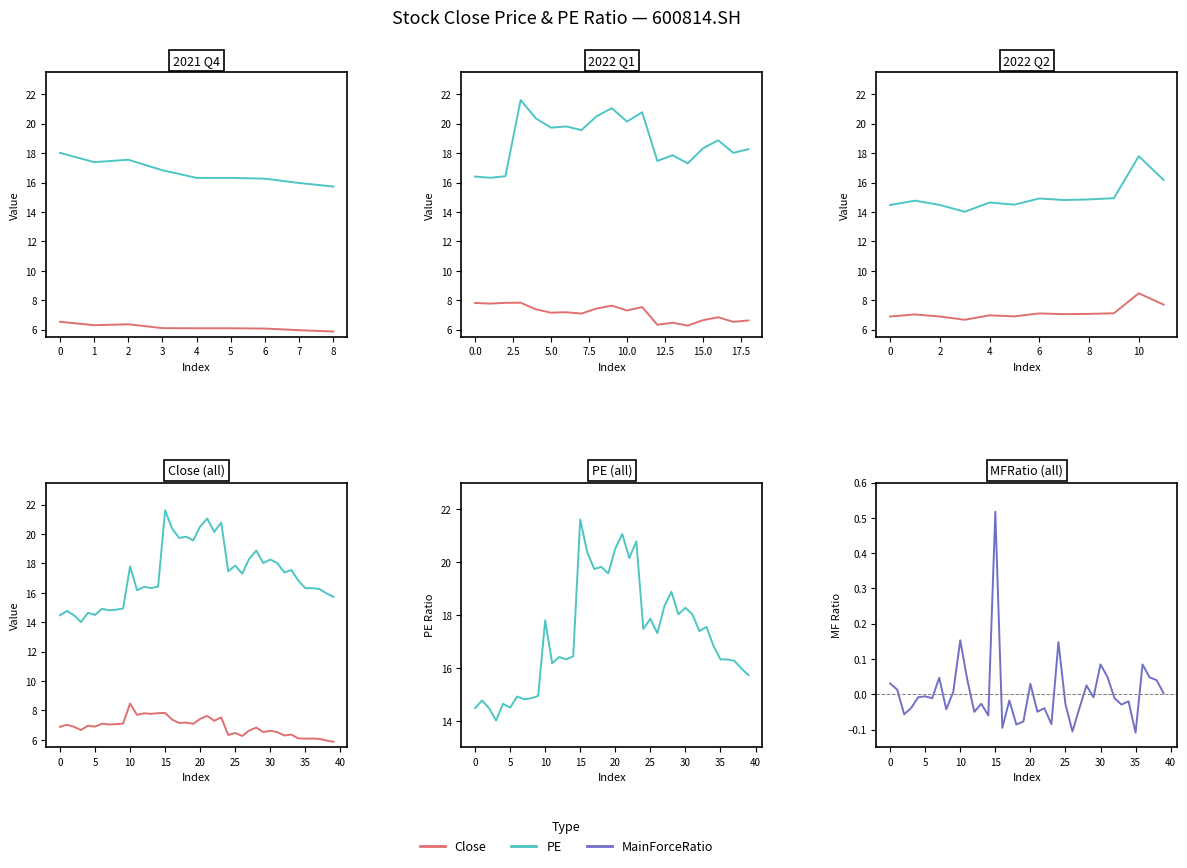

How many interior local valleys does the MainForceRatio series have?

13